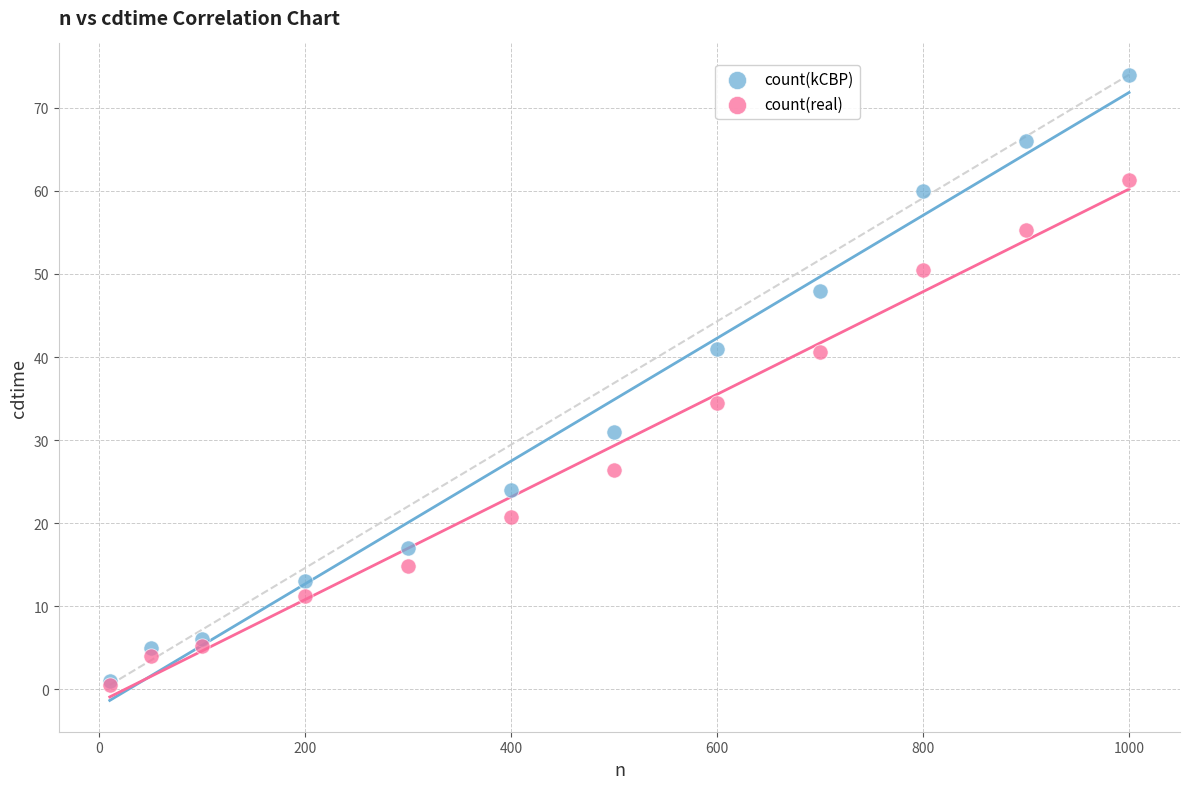

What are all the series names shown in the legend?

count(kCBP), count(real)